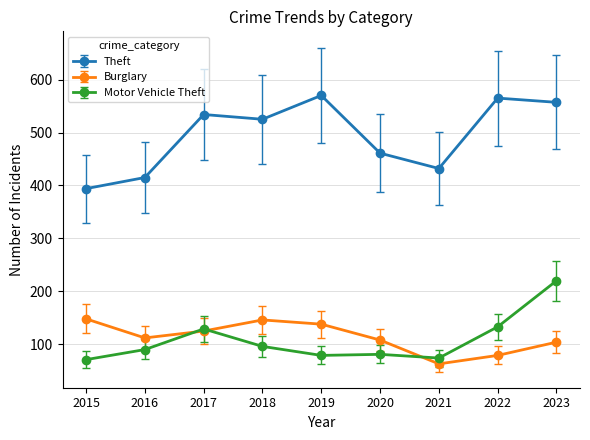

True or false: Motor Vehicle Theft has a value of 81 at 2020.

True